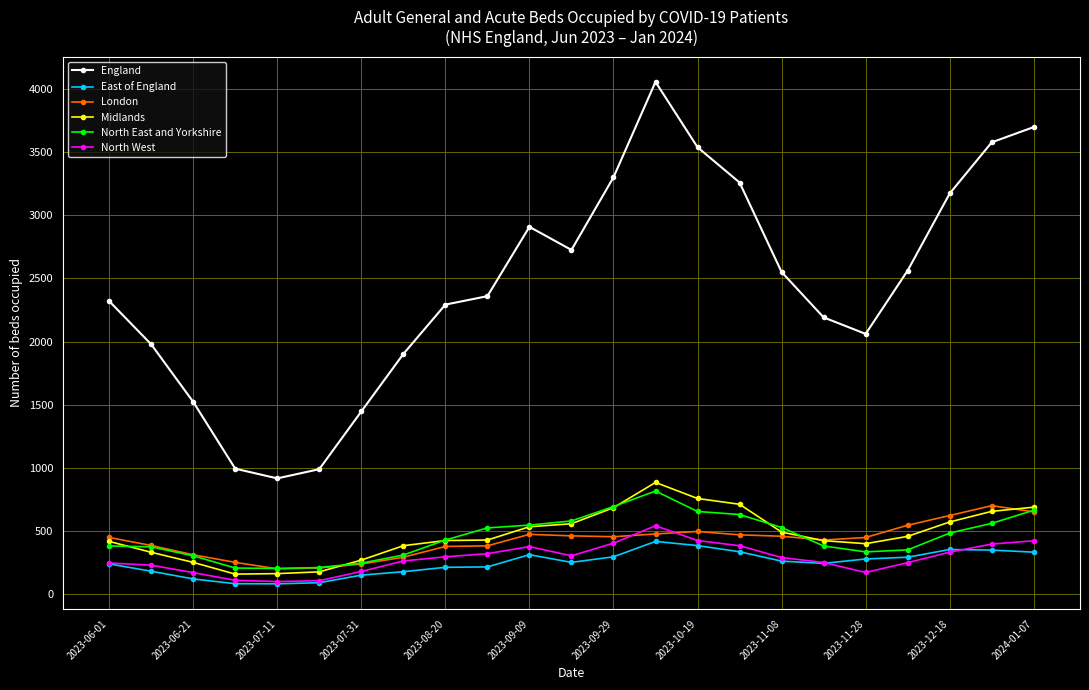

Which series has the largest total across all categories?

England